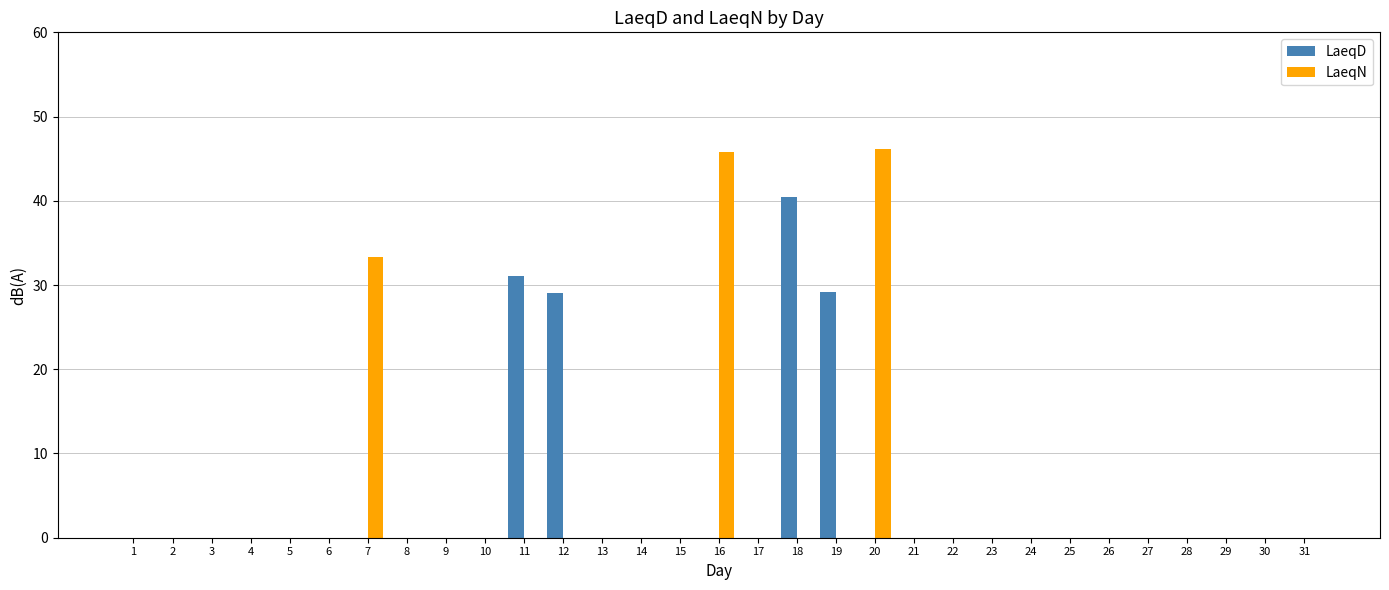

What is the maximum value shown in the chart?

46.2